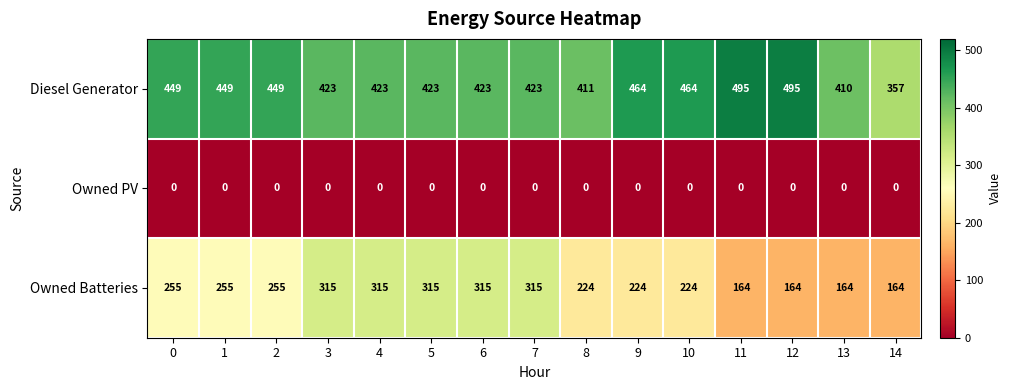

Is it true that Owned Batteries equals 513 at 4?

False